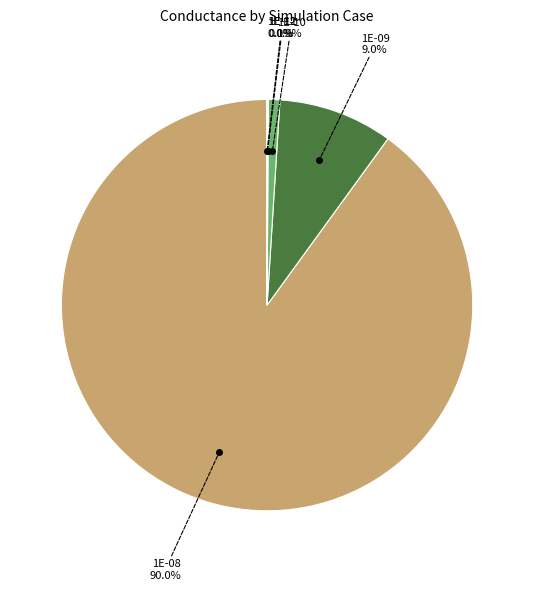

Is there any slice that represents more than half of the pie?

Yes